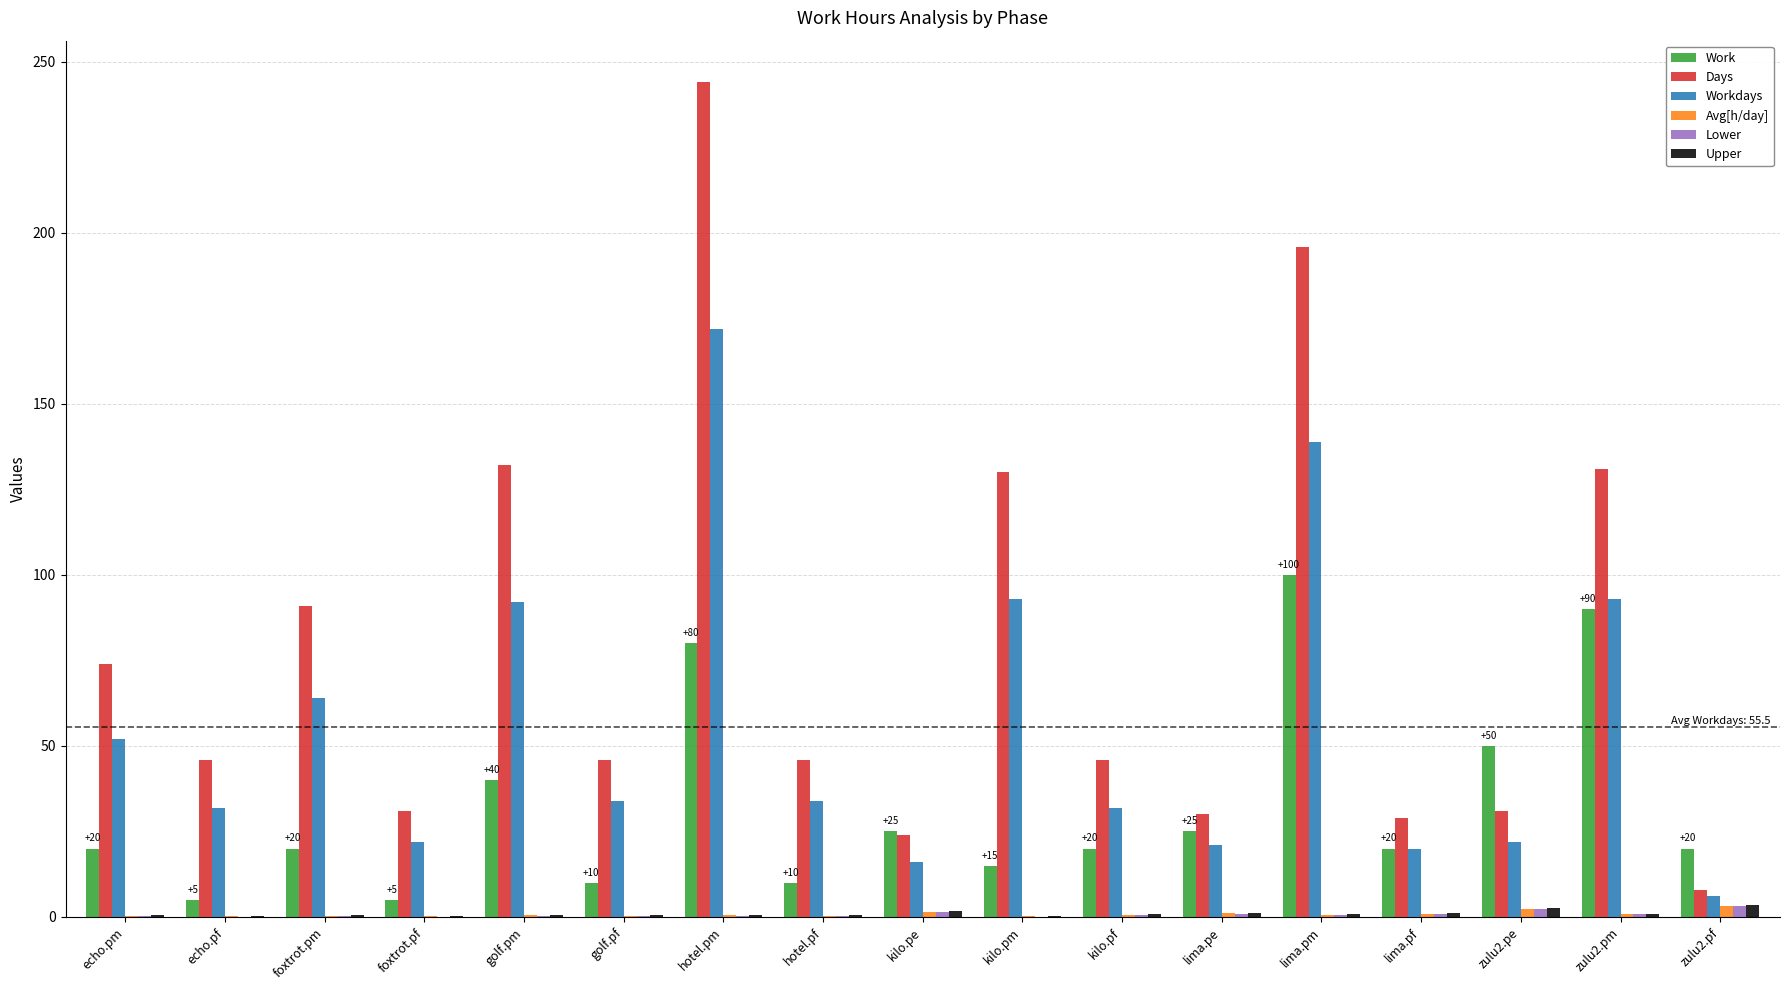

What are all the series names shown in the legend?

Work, Days, Workdays, Avg[h/day], Lower, Upper